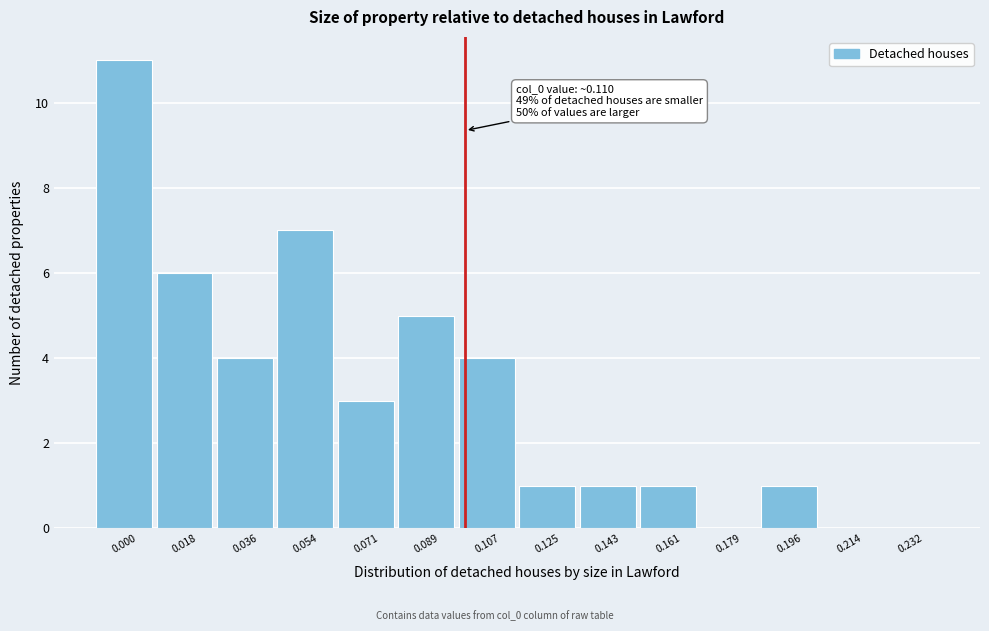

Reading right to left, transcribe all the data shown in this chart.

0.232=0	0.214=0	0.196=1	0.179=0	0.161=1	0.143=1	0.125=1	0.107=4	0.089=5	0.071=3	0.054=7	0.036=4	0.018=6	0.000=11